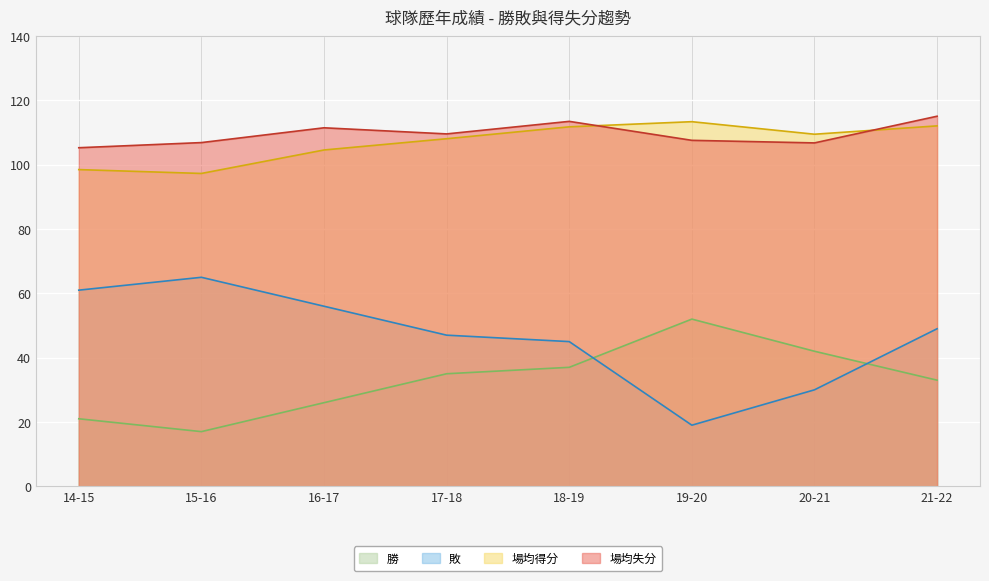

At 18-19, list the series in order from largest to smallest.

場均失分, 場均得分, 敗, 勝